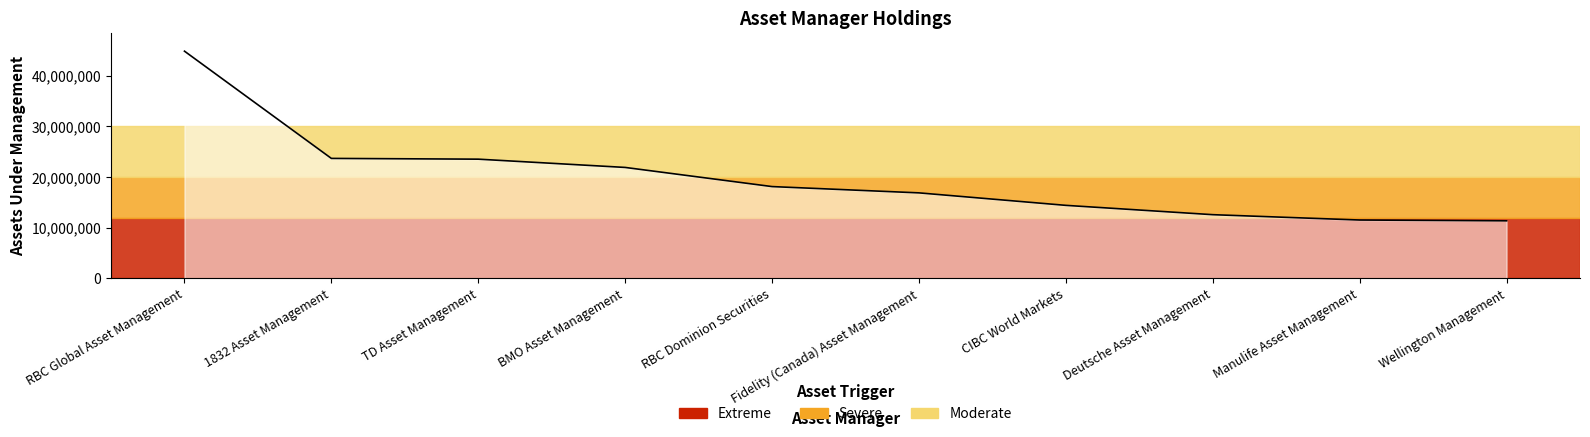

Between Manulife Asset Management and BMO Asset Management, which is larger?

BMO Asset Management